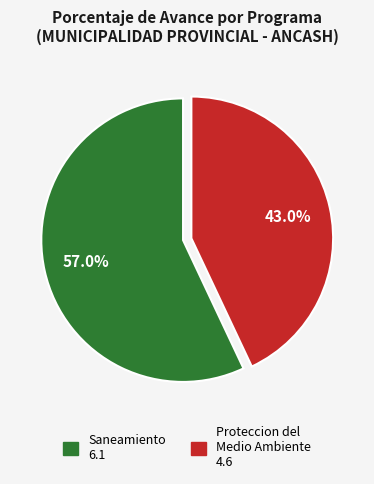

Is there a majority slice in this chart?

Yes